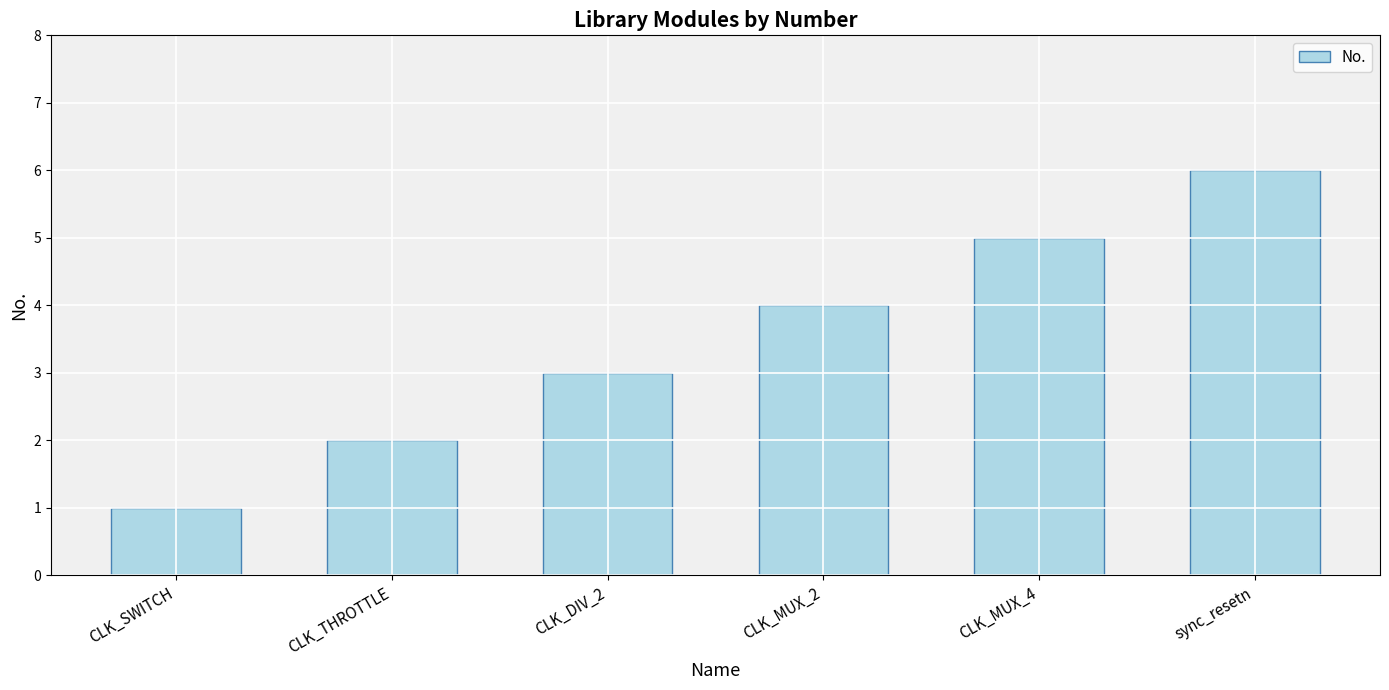

Reading left to right, list all the values displayed in this chart.

1	2	3	4	5	6